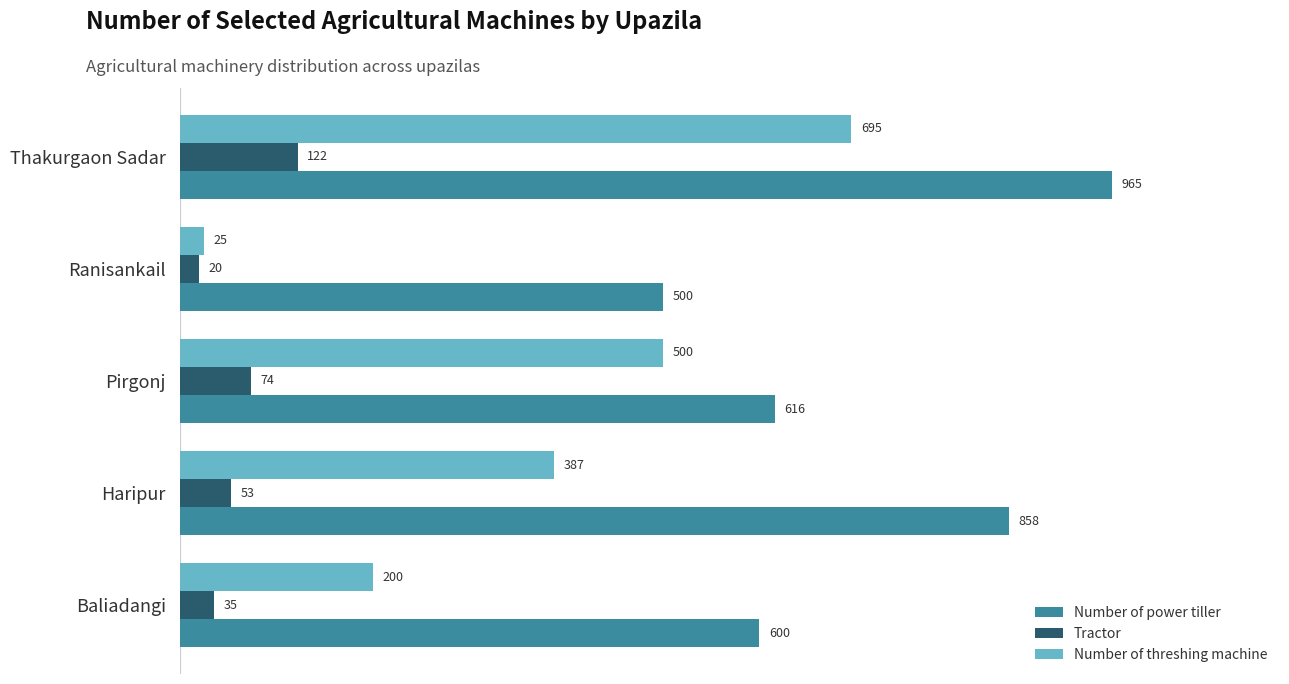

Which series has the widest spread of values?

Number of threshing machine